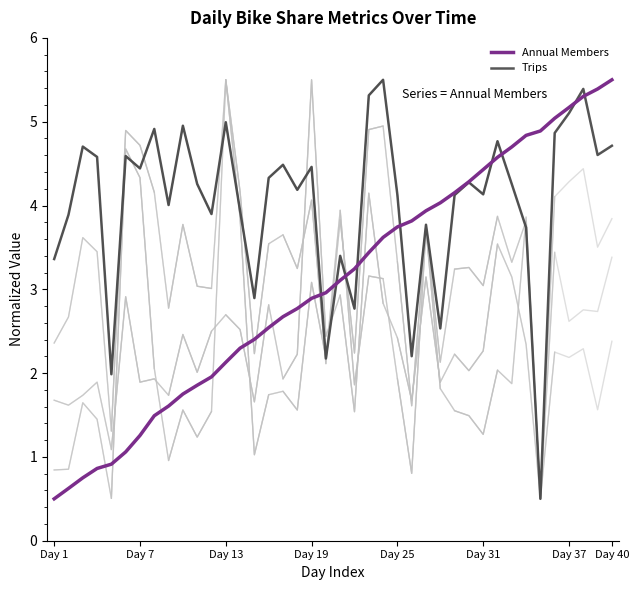

True or false: Annual Members has a value of 1.0 at 9.

False